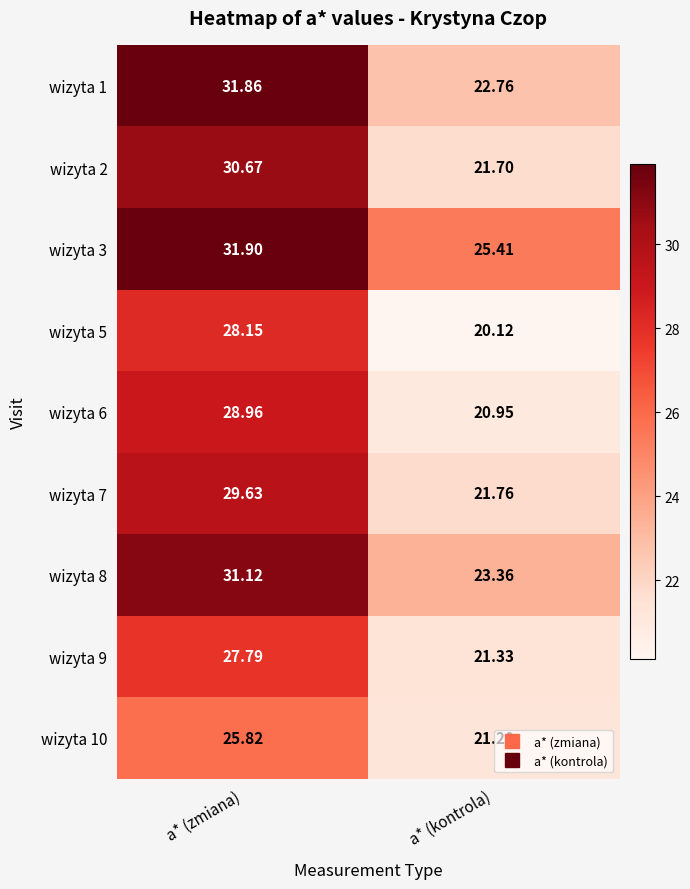

What is the greatest value displayed?

31.9